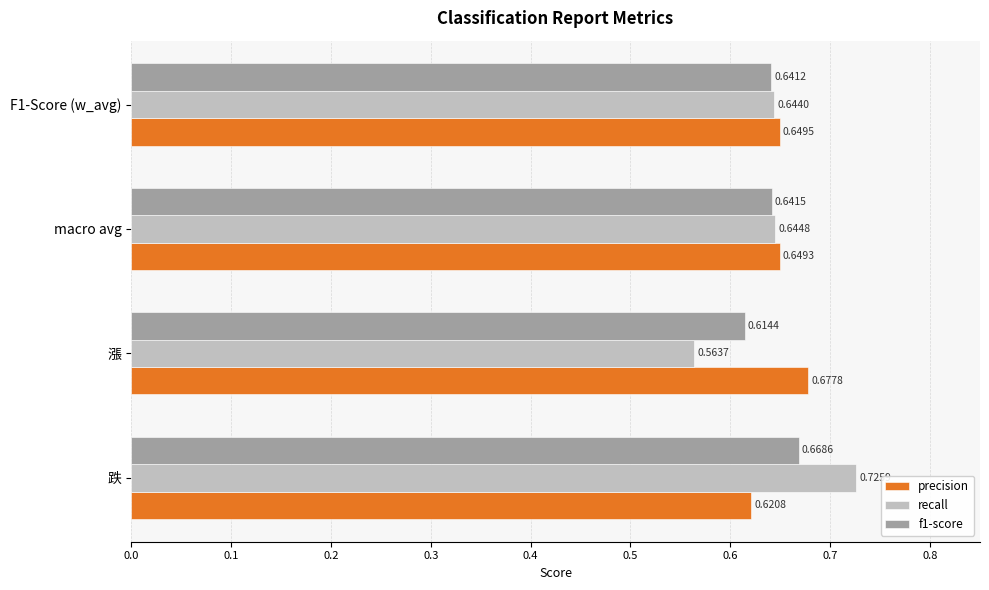

At which category does the chart reach its peak across all series?

跌